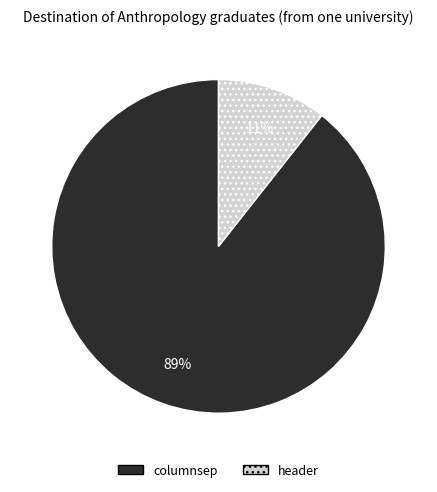

Does any single category account for the majority?

Yes